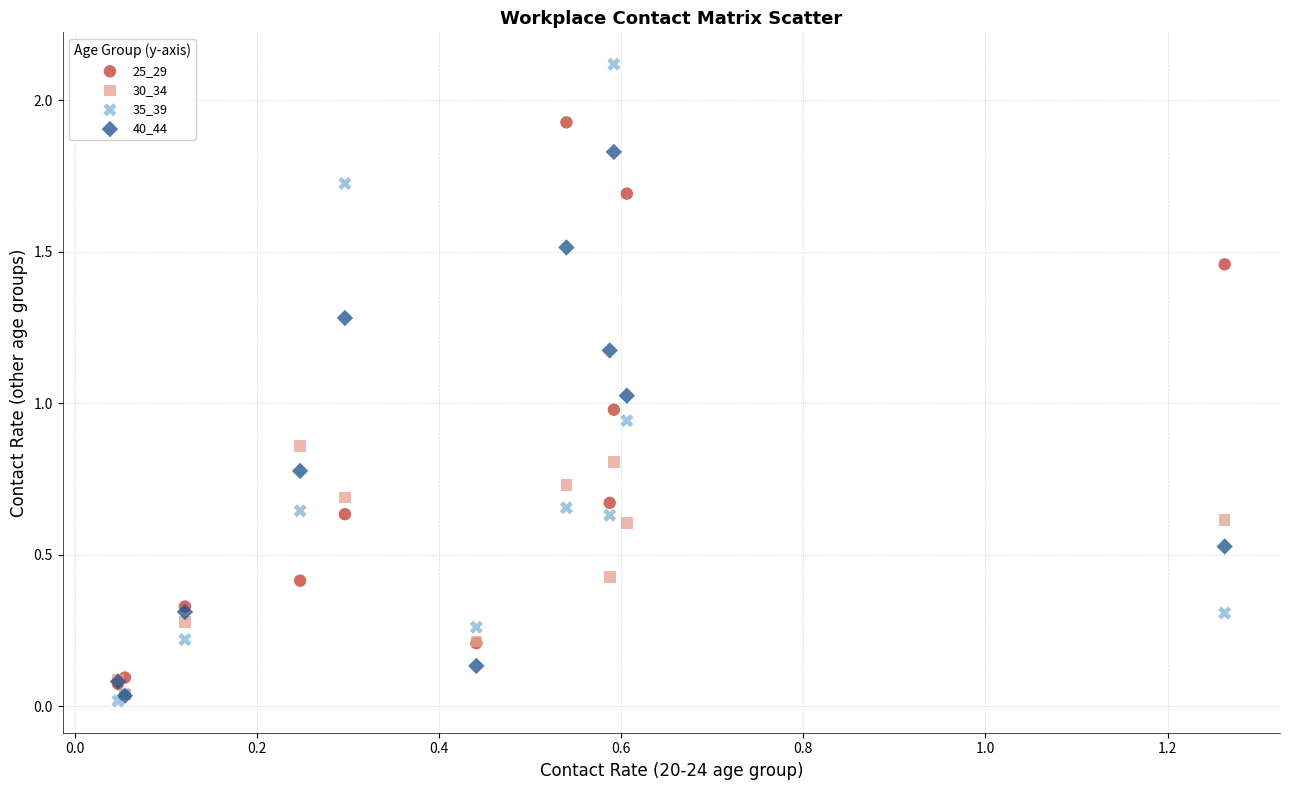

What are all the series names shown in the legend?

25_29, 30_34, 35_39, 40_44